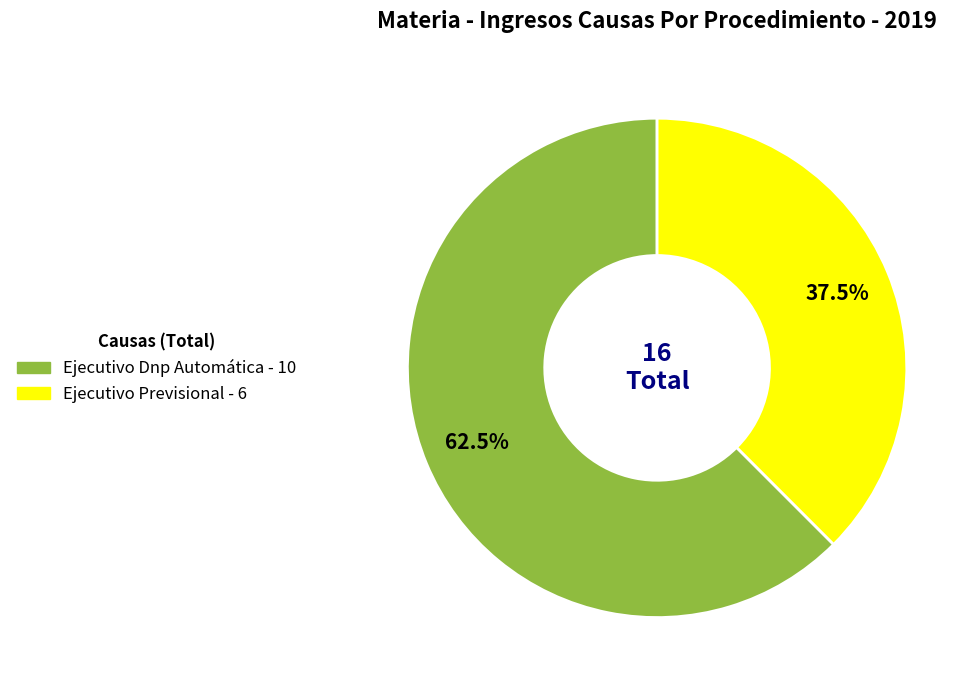

Which has a higher value, Ejecutivo Dnp Automática or Ejecutivo Previsional?

Ejecutivo Dnp Automática